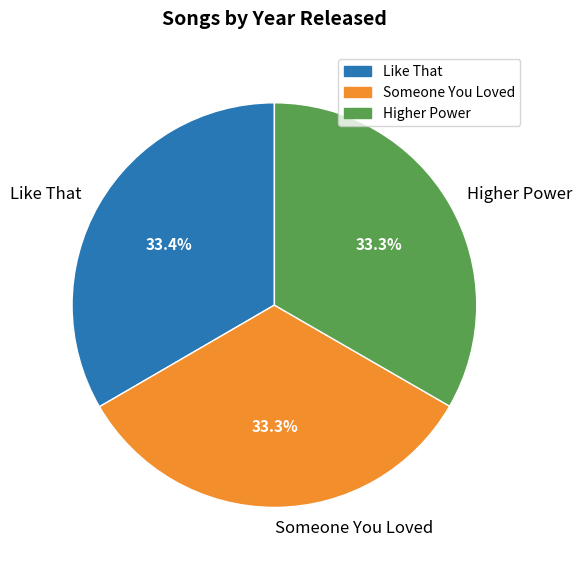

Does Someone You Loved represent more than half of the total?

No